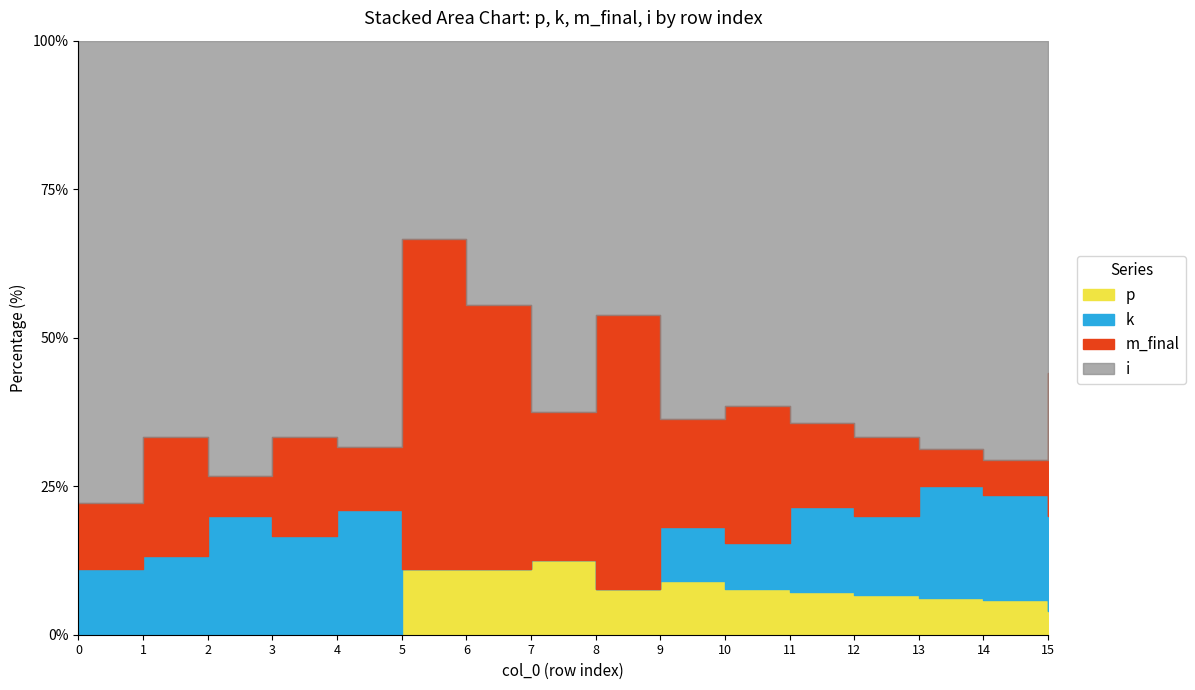

Count the k values in the range 1 to 3.

10